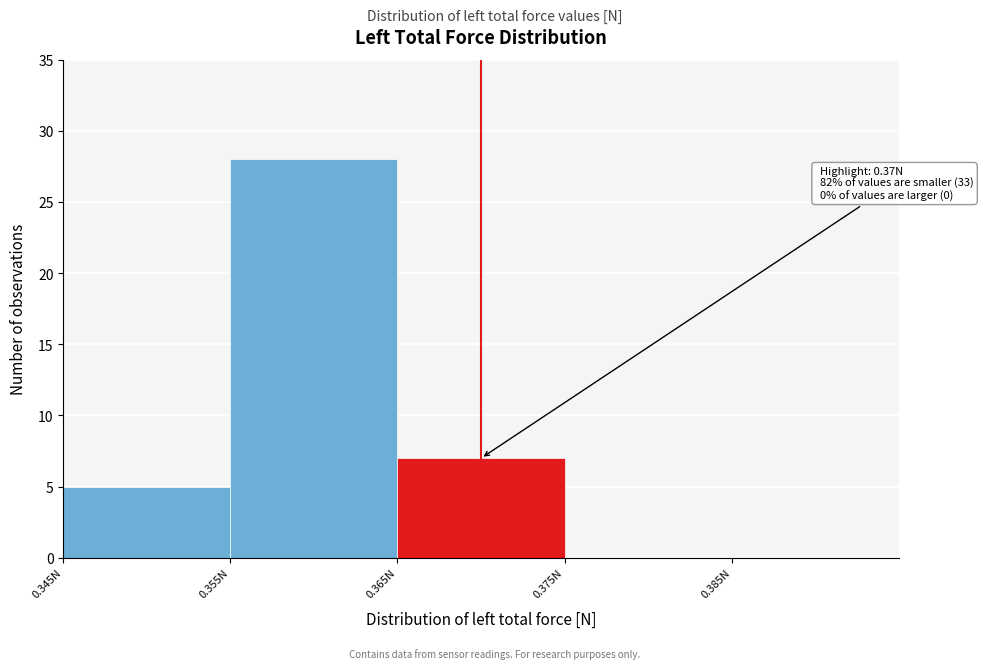

Which range on the x-axis has the tallest bar?

0.355 to 0.365